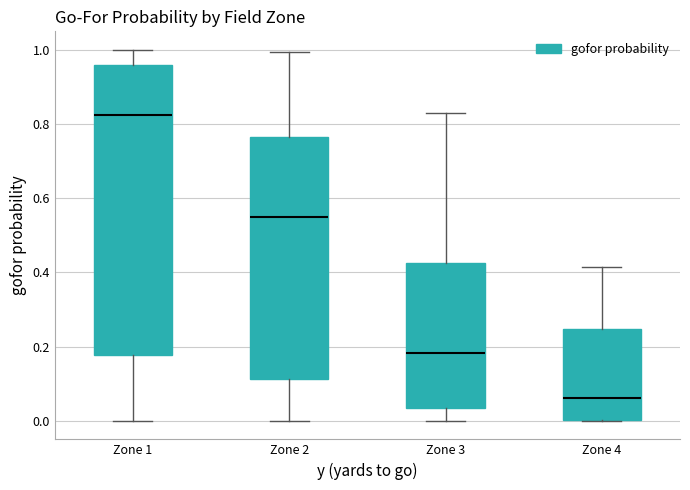

Reading left to right, transcribe this box plot: for each box, give where its median line is, the range the box spans, and where its two whiskers end, as read against the y-axis. The values are not printed on the chart, so give them approximately, as read against the axis.

Zone 1: median 0.82, box 0.18 to 0.96, whiskers 0.00 to 1.00
Zone 2: median 0.54, box 0.12 to 0.76, whiskers 0.00 to 1.00
Zone 3: median 0.18, box 0.04 to 0.42, whiskers 0.00 to 0.82
Zone 4: median 0.06, box 0.00 to 0.24, whiskers 0.00 to 0.42